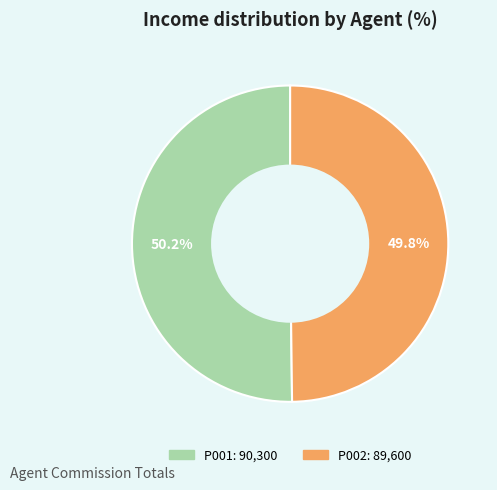

Approximately how many times larger is the value at P002 compared to P001?

1.0